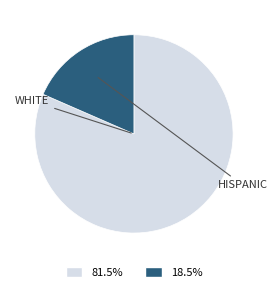

Is there a majority slice in this chart?

Yes